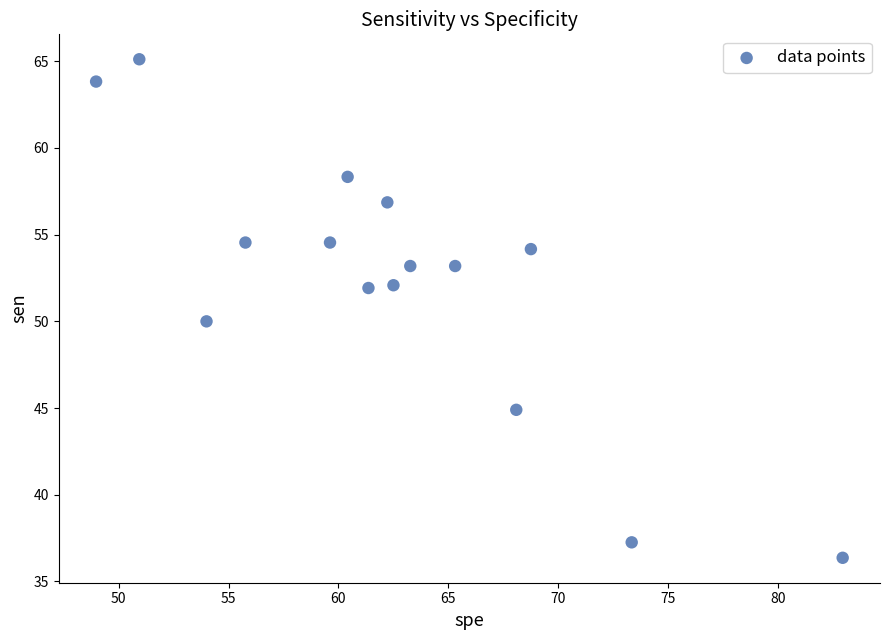

What is the range of X values (max minus min)?

33.9